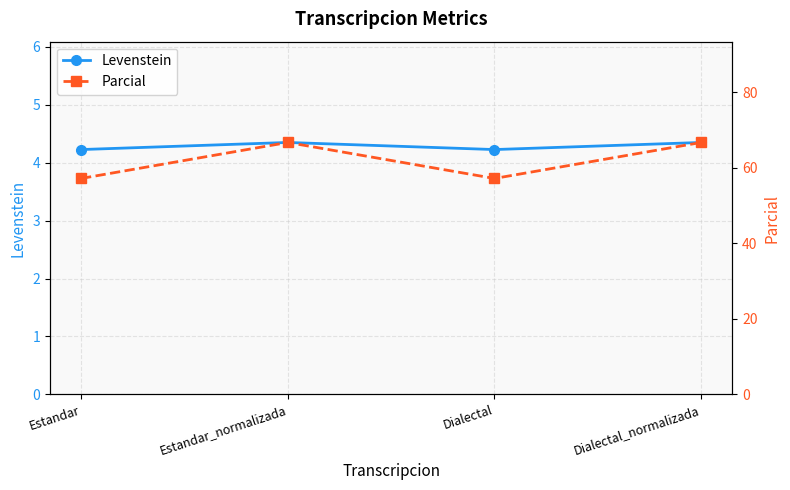

True or false: Parcial and Levenstein cross at least once.

False